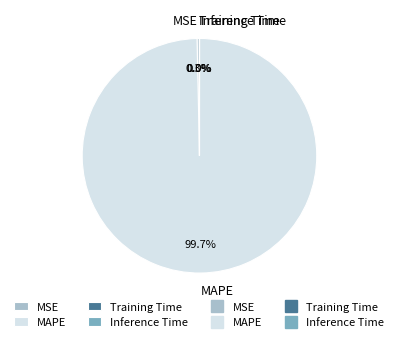

Which category accounts for the majority?

MAPE